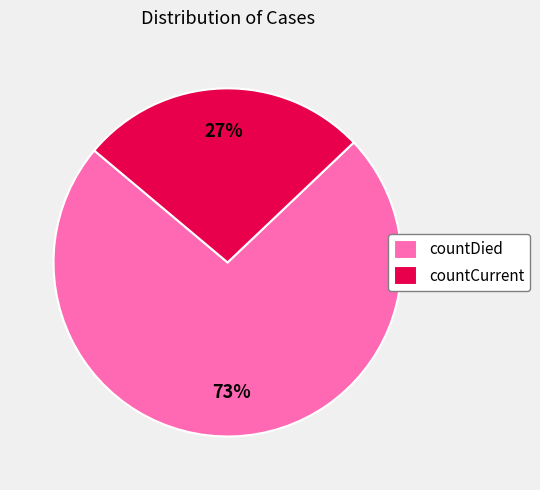

What percentage is the countCurrent slice, to the nearest percent?

27%